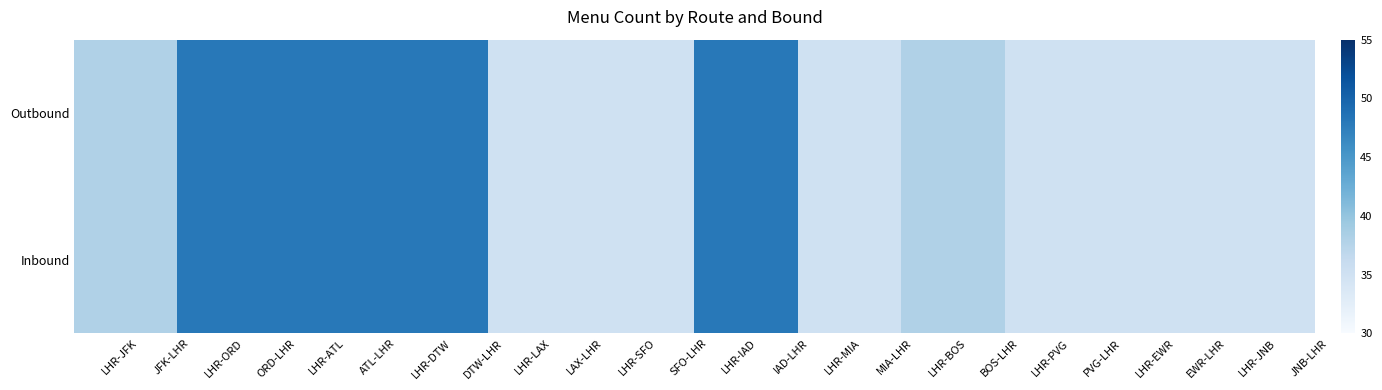

Rank the series at LHR-MIA from highest to lowest value.

Outbound, Inbound